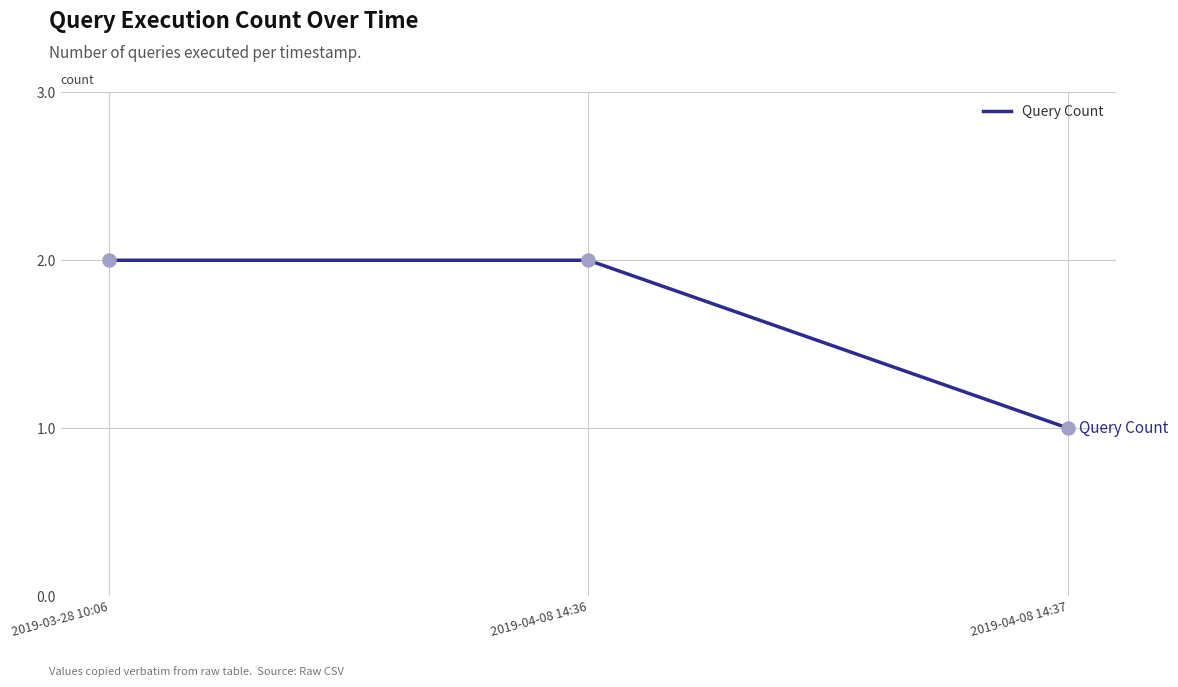

Which has a higher value, 2019-04-08 14:37 or 2019-03-28 10:06?

2019-03-28 10:06